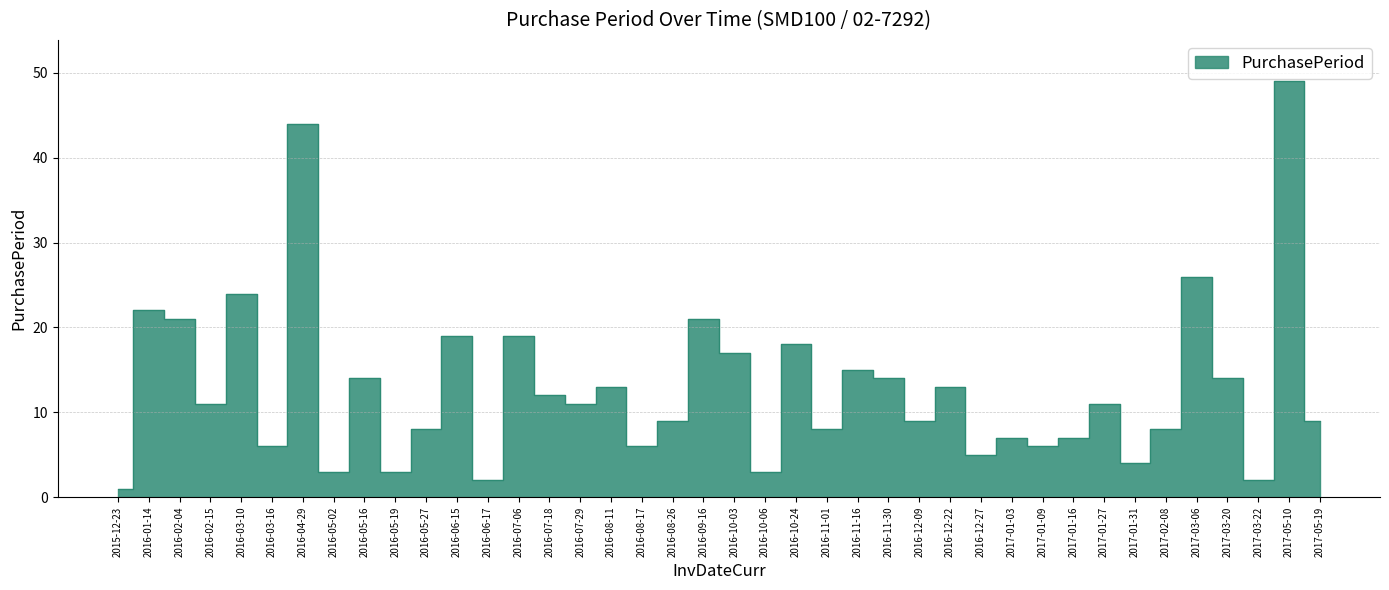

Reading right to left, extract all data points from this chart.

9	49	2	14	26	8	4	11	7	6	7	5	13	9	14	15	8	18	3	17	21	9	6	13	11	12	19	2	19	8	3	14	3	44	6	24	11	21	22	1